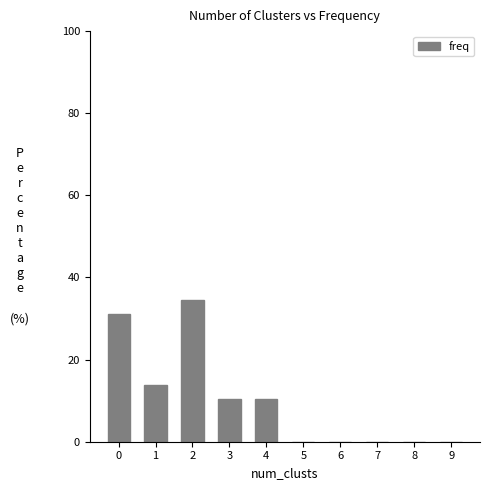

Reading left to right, transcribe all the data shown in this chart.

31.0	13.8	34.5	10.3	10.3	0.0	0.0	0.0	0.0	0.0